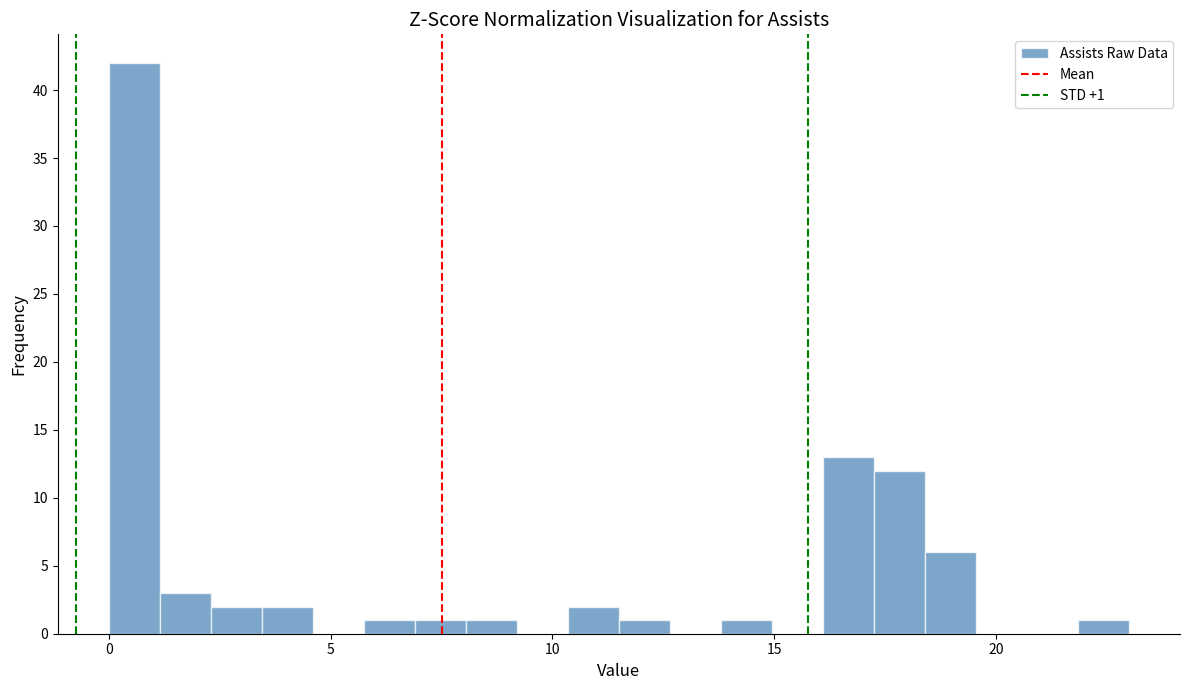

Read against the x-axis, roughly where is the centre of the tallest bar?

0.5